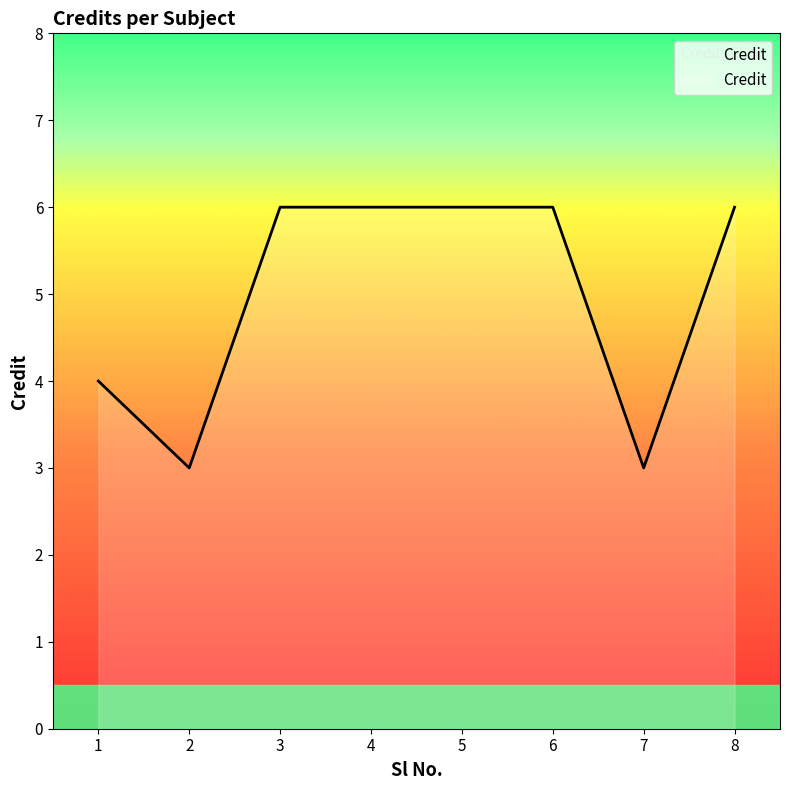

What is the minimum value shown in the chart?

3